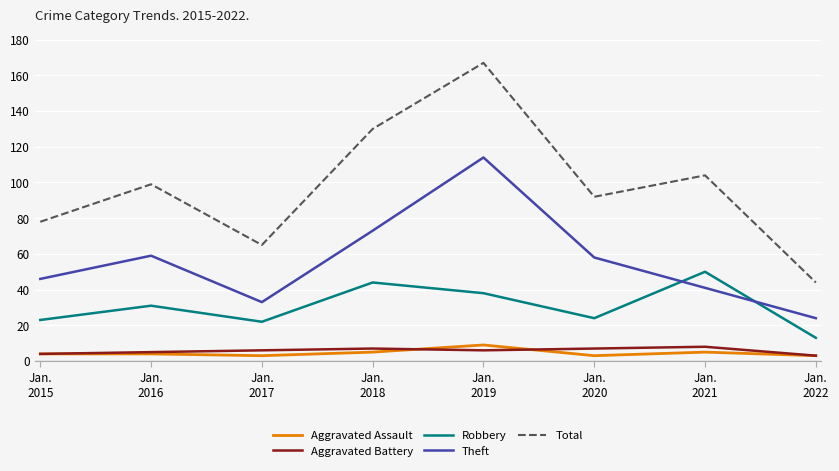

In Aggravated Assault, how many points are lower than both neighbors (excluding endpoints)?

2